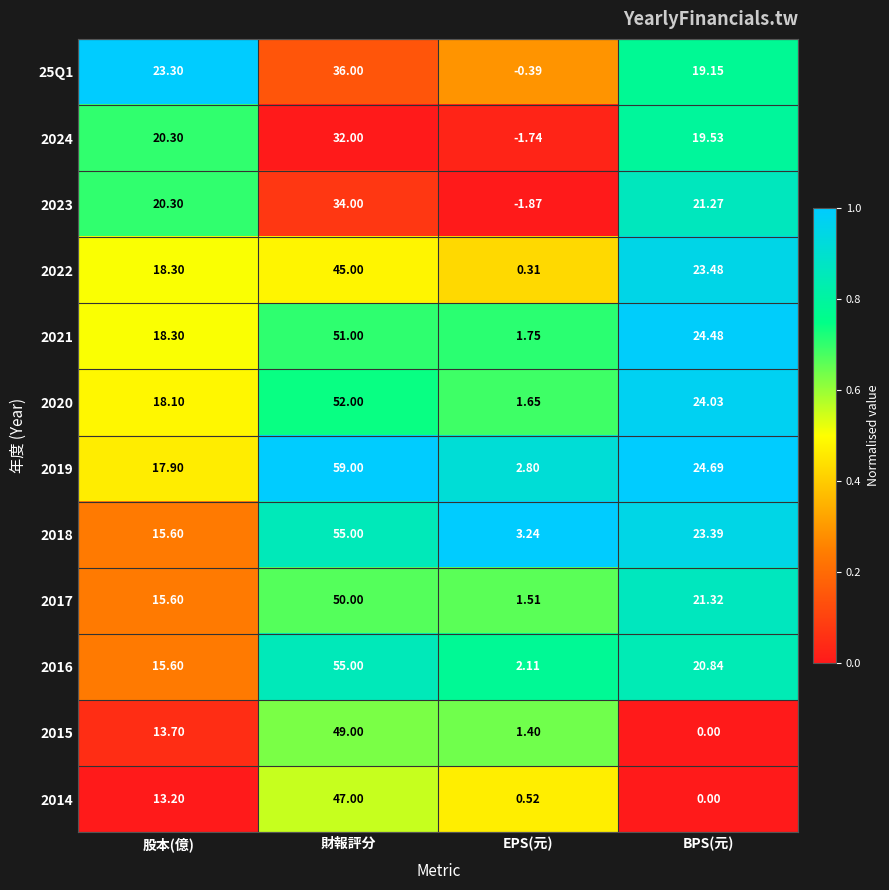

Is the value of 25Q1 at BPS(元) greater than the value of 2022 at EPS(元)?

Yes